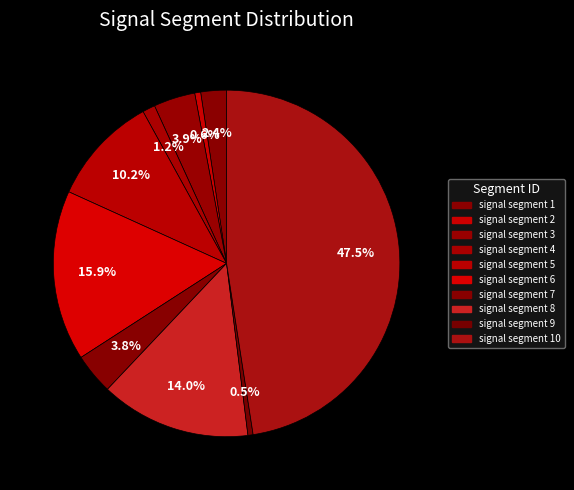

Which slice is the smallest?

signal segment 9